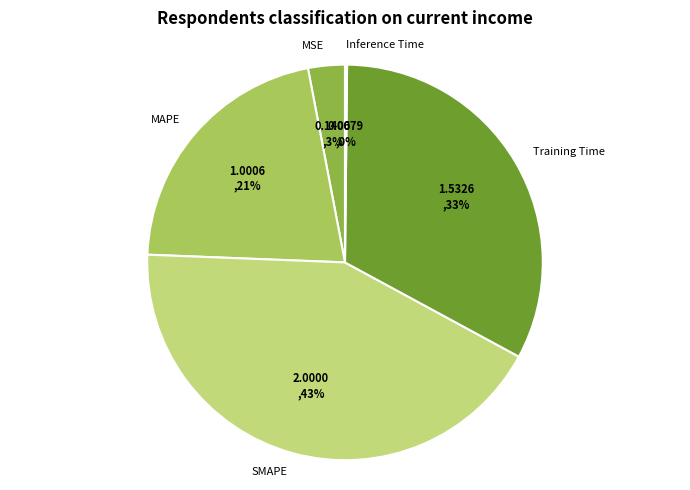

To the nearest percent, what portion does MAPE represent?

21%